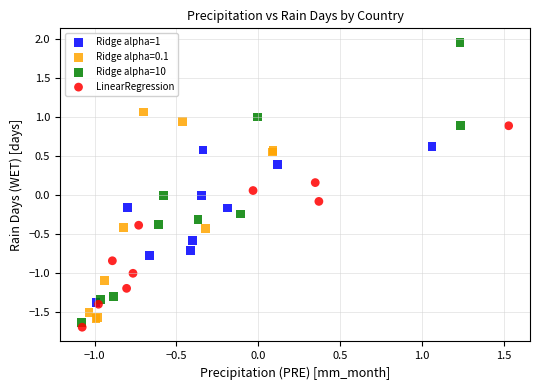

Which series has the widest spread of Y values?

Ridge alpha=10